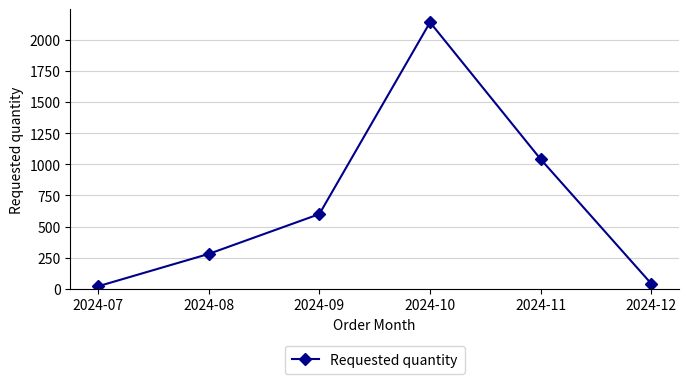

What is the minimum value shown in the chart?

20